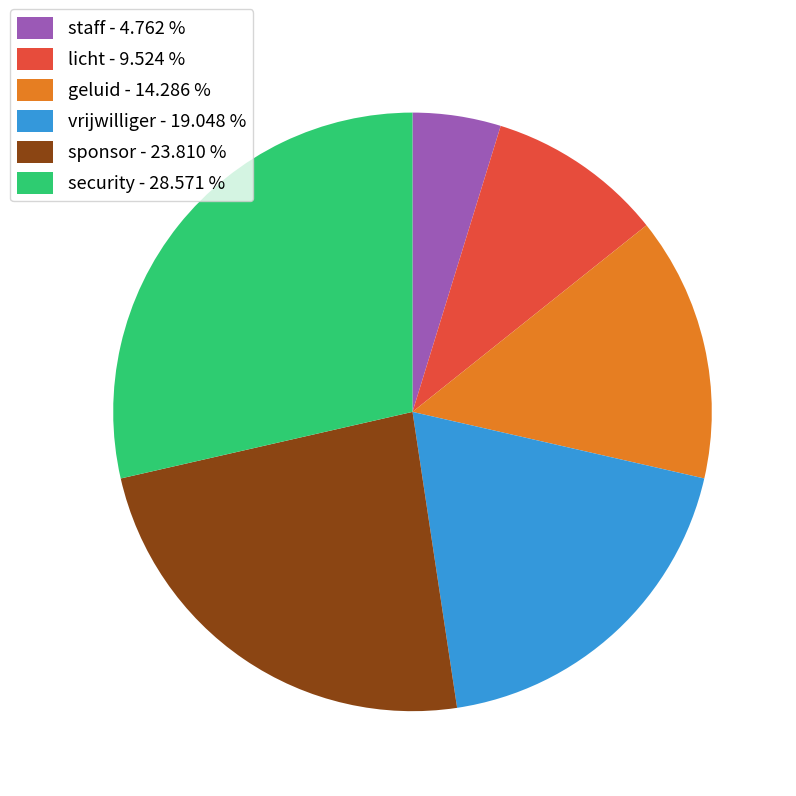

Which category has the biggest portion of the pie?

security